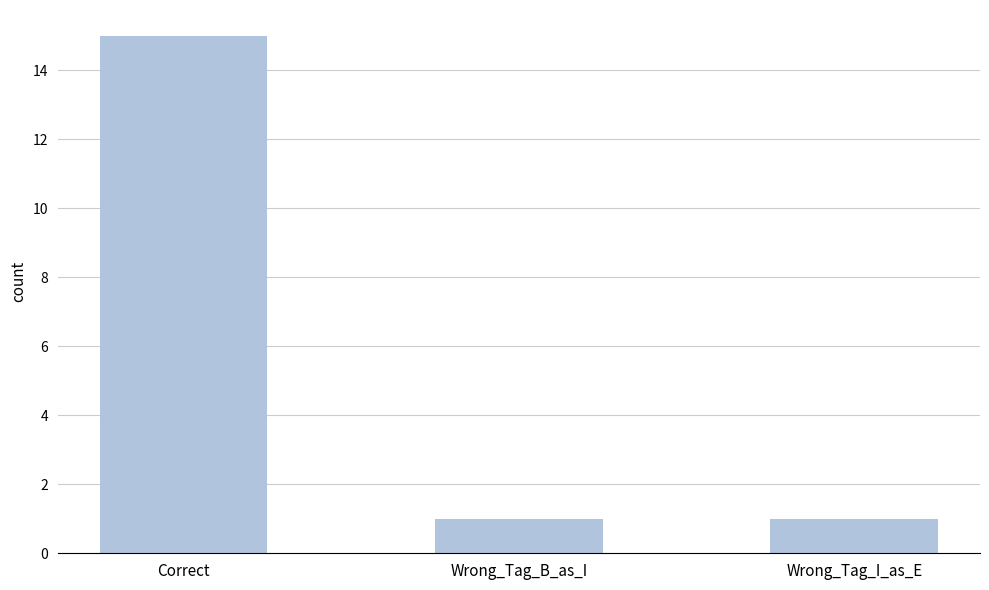

What position from the right is Wrong_Tag_B_as_I?

2